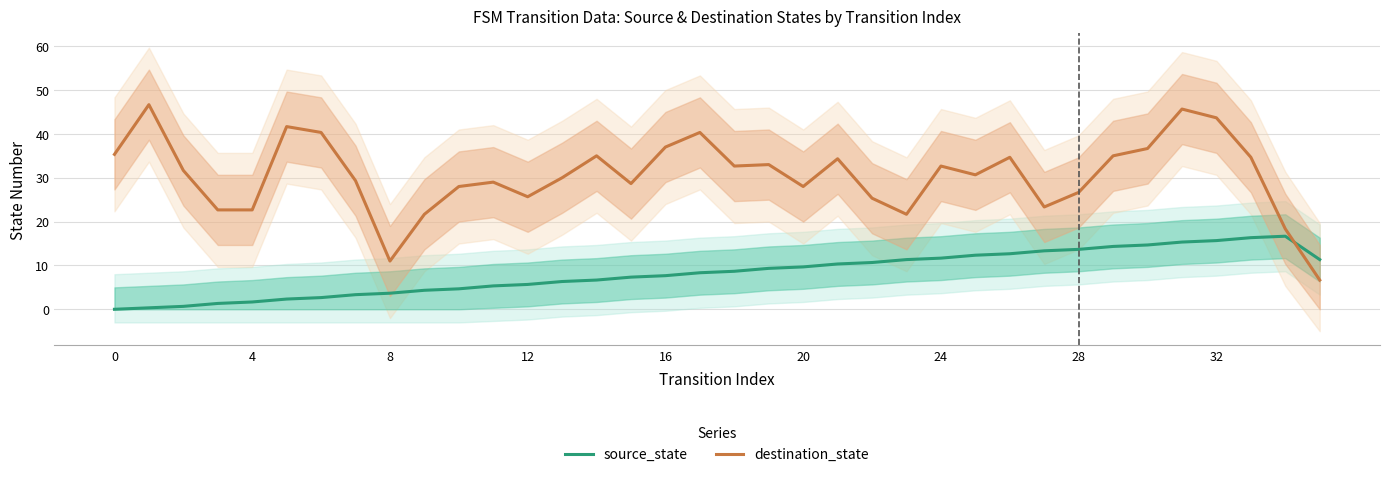

Read the source_state value at 35.

11.3